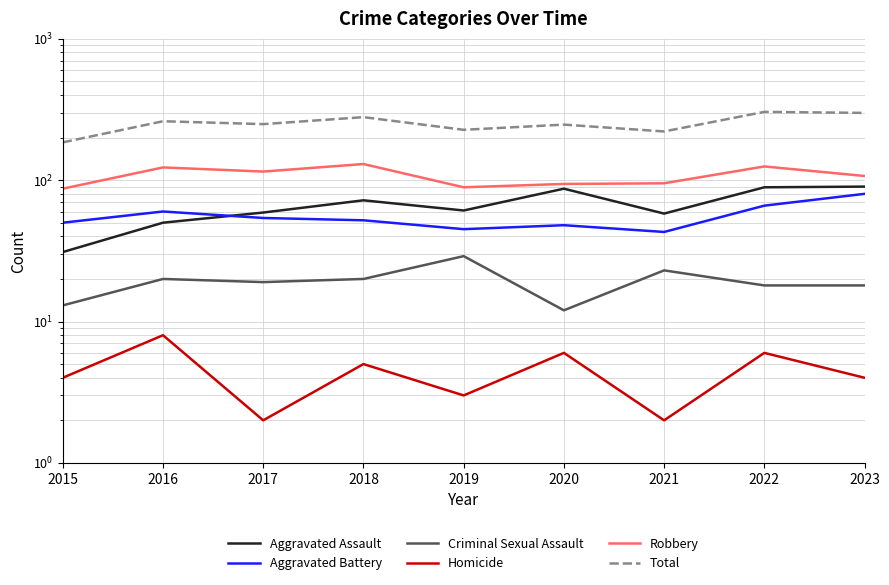

Which category has the lowest value in the Aggravated Battery series?

2021